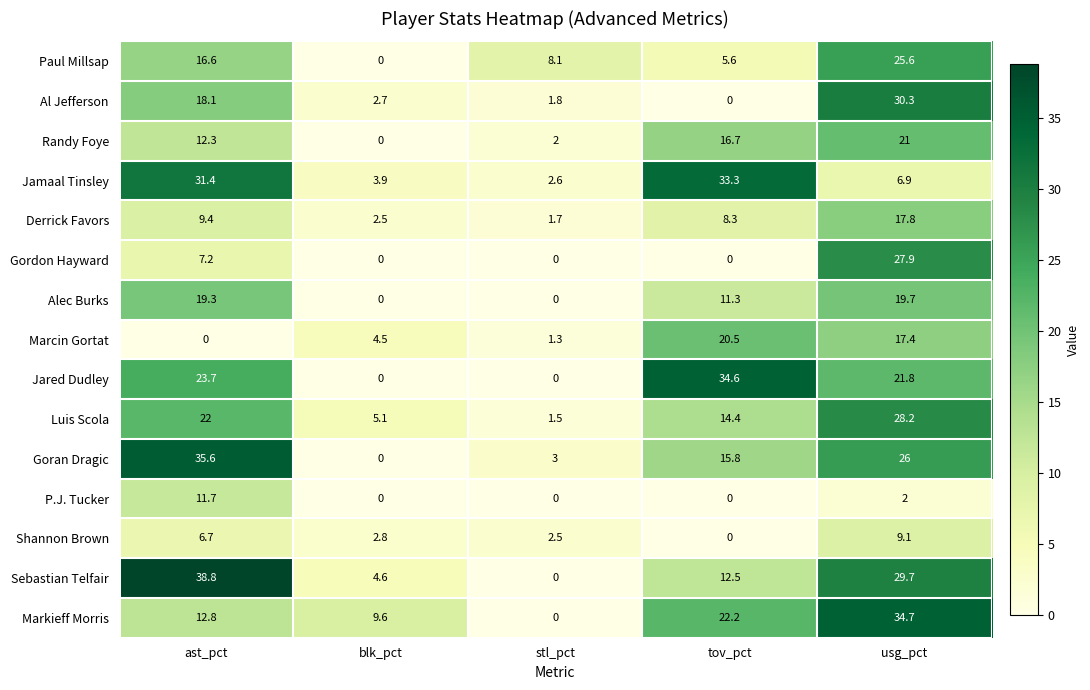

What is the average value of the Goran Dragic series?

16.1